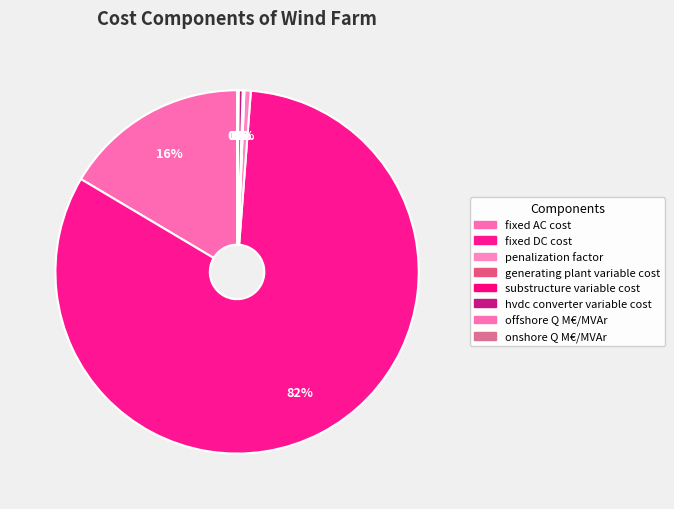

To the nearest percent, what is the average slice percentage?

13%